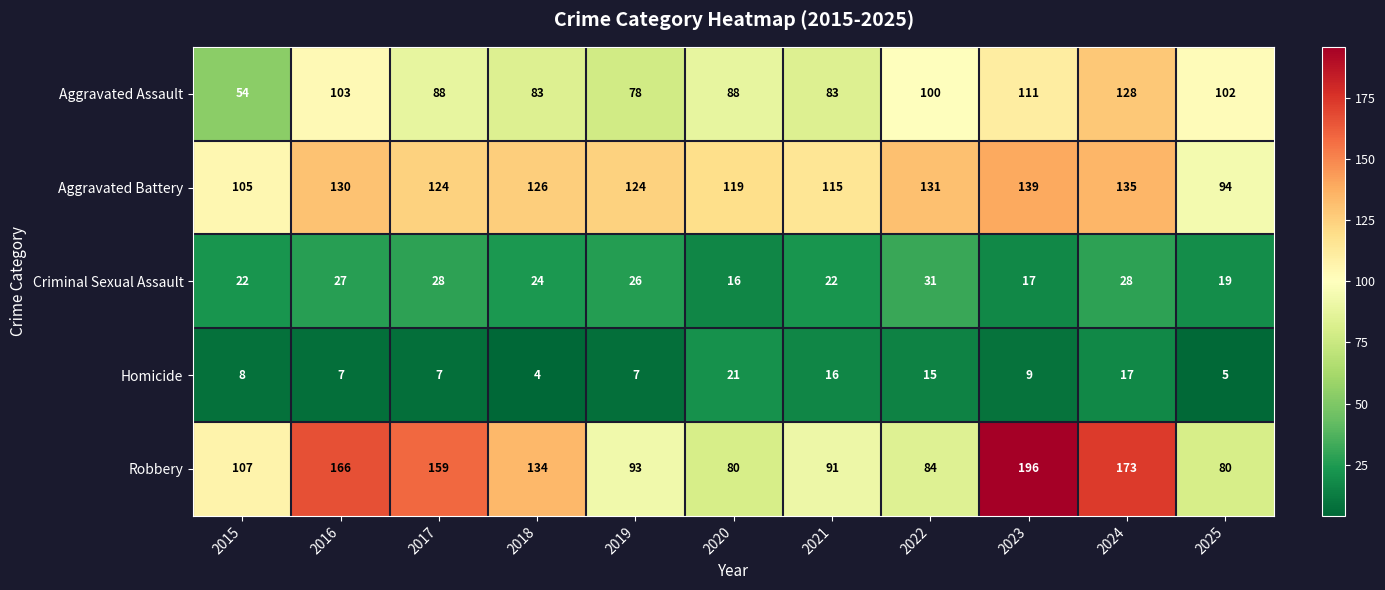

What is the difference between the highest and lowest values at 2023?

187